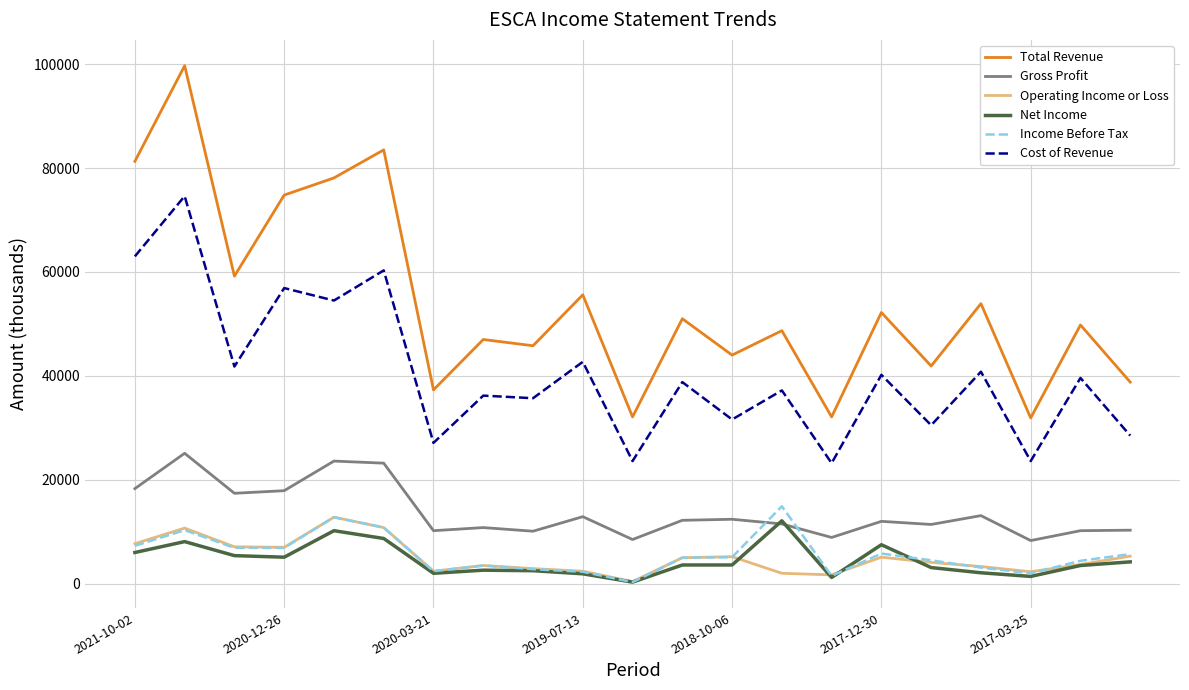

True or false: Total Revenue has more than 1 points higher than both neighbors.

True